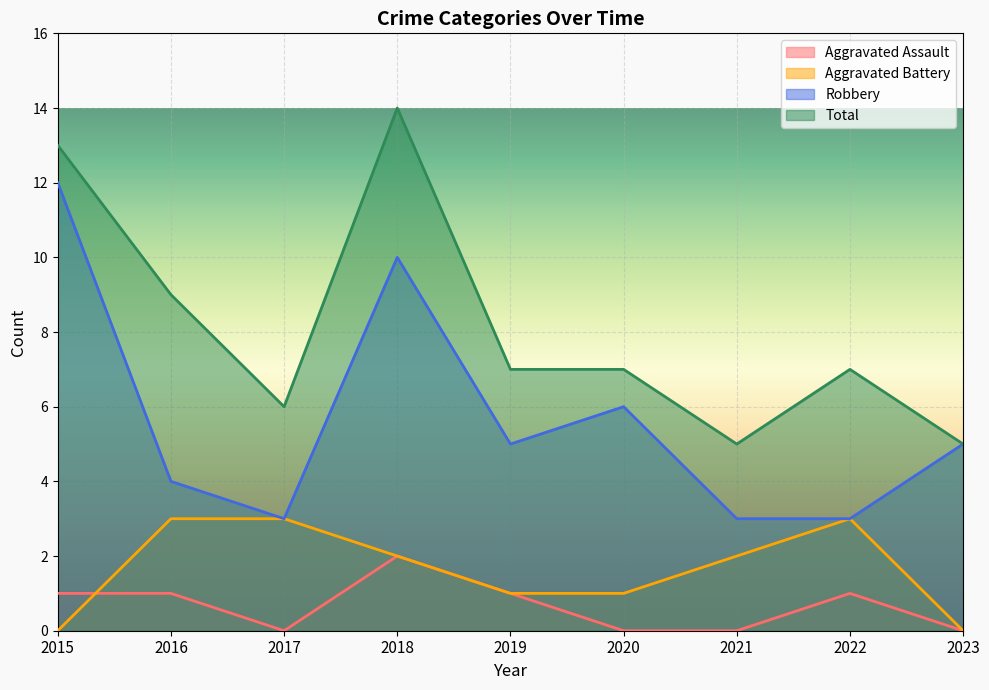

What is the spread (max minus min) of values at 2020?

7